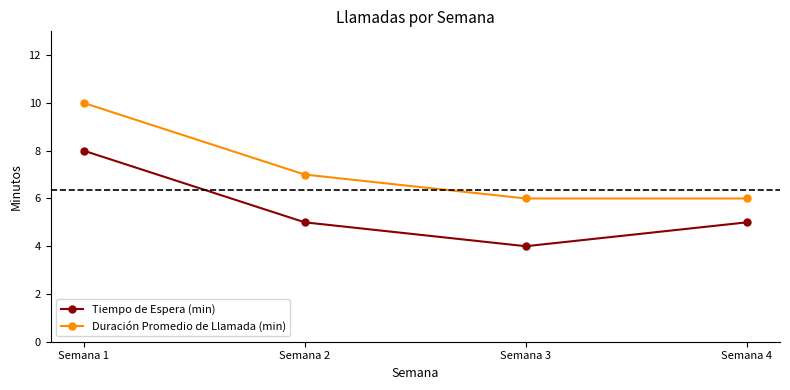

True or false: Duración Promedio de Llamada (min) and Tiempo de Espera (min) intersect in this chart.

False